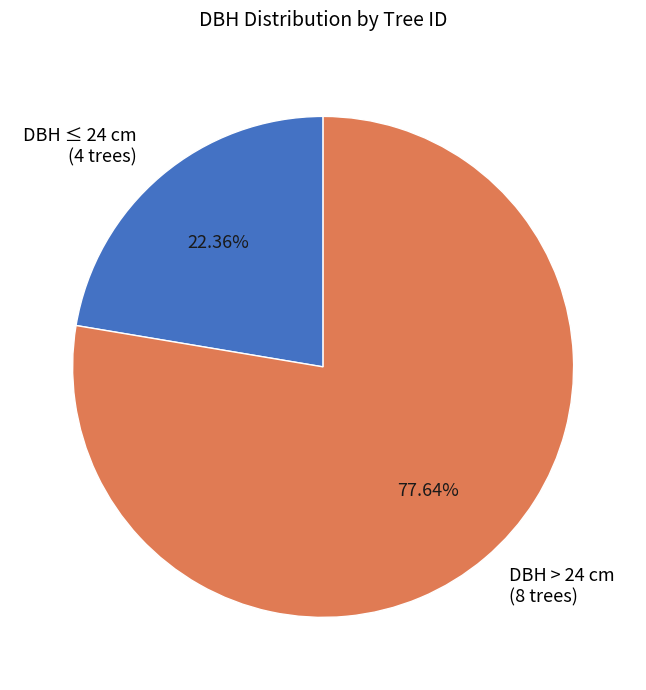

How many slices are in this pie chart?

2